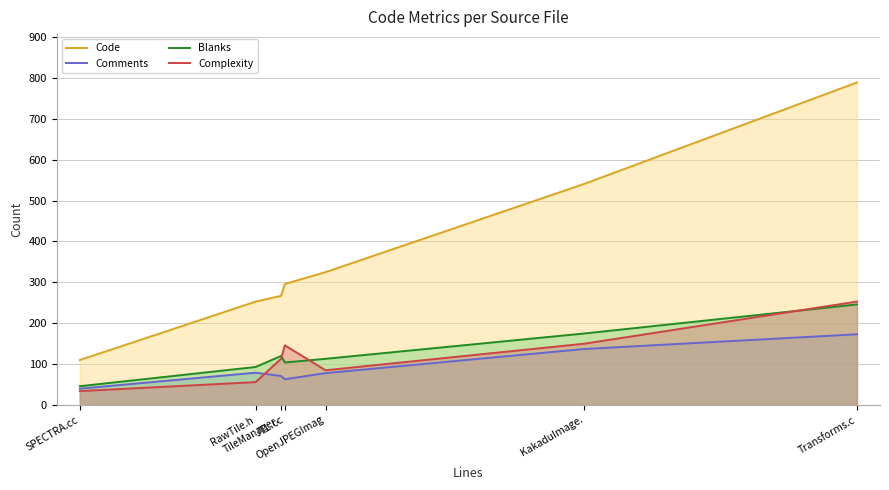

What is the label of the 1st point from the right?

Transforms.c